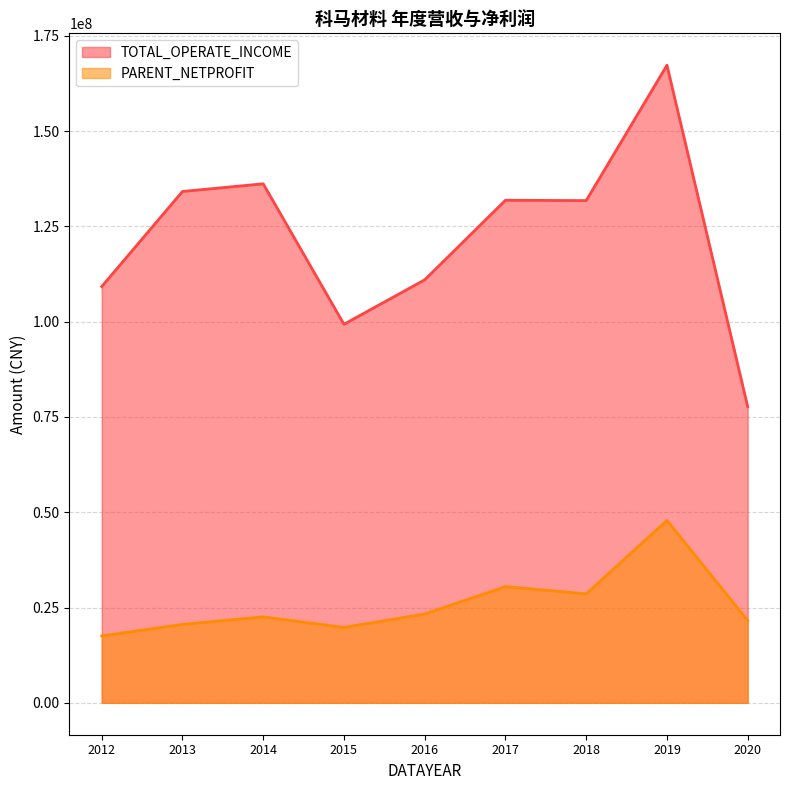

What is the difference between the second highest and second lowest values in the PARENT_NETPROFIT series?

10705269.4